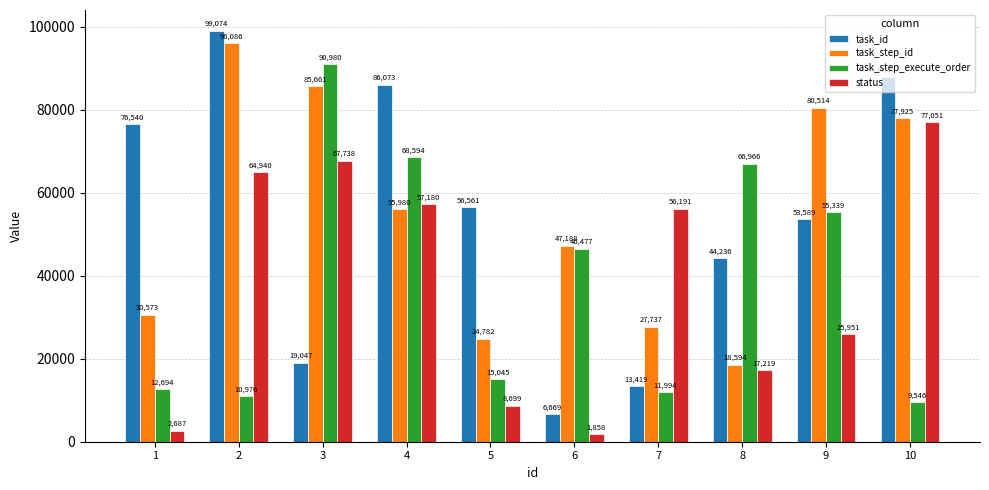

Is it true that task_step_execute_order equals 21379 at 5?

False